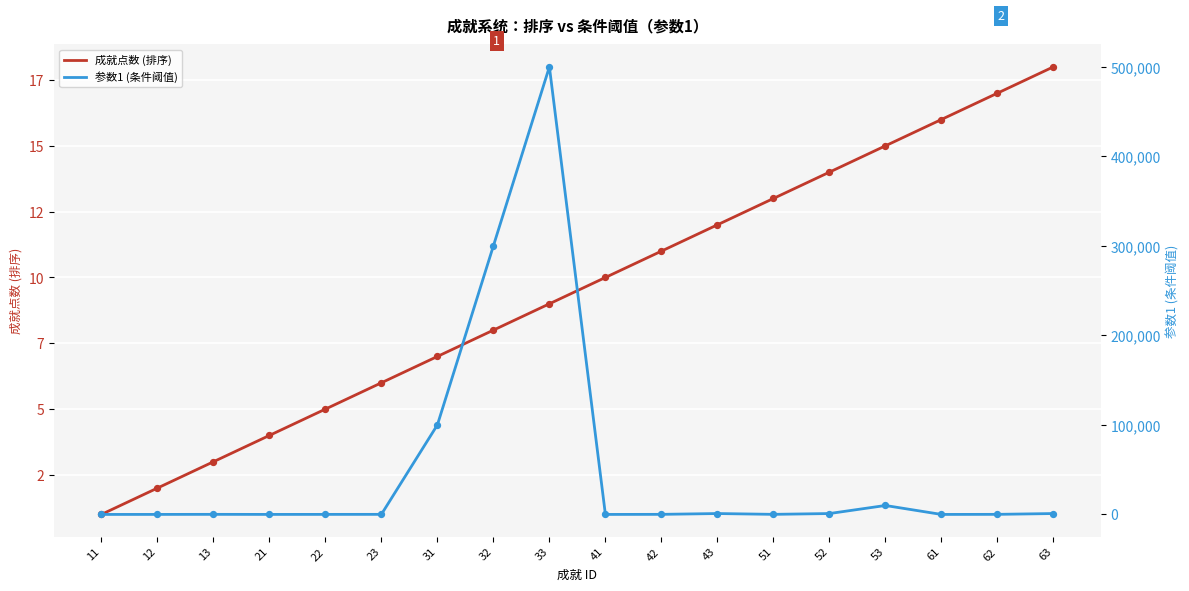

At which category is the sum across all series the highest?

33